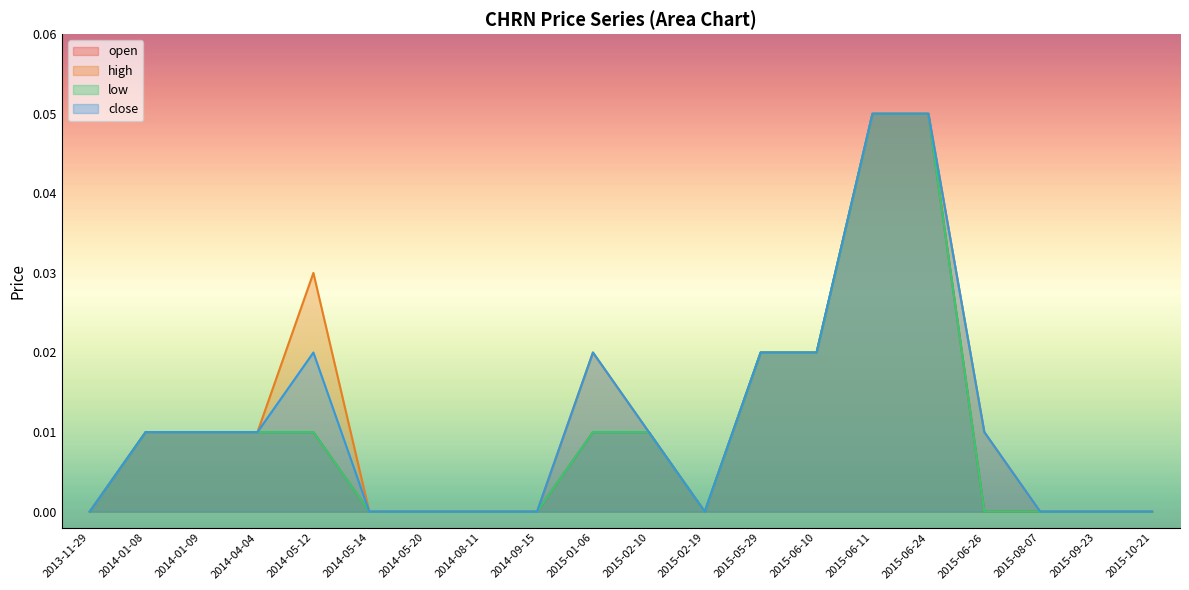

Does the chart display data point markers on the line(s)?

No